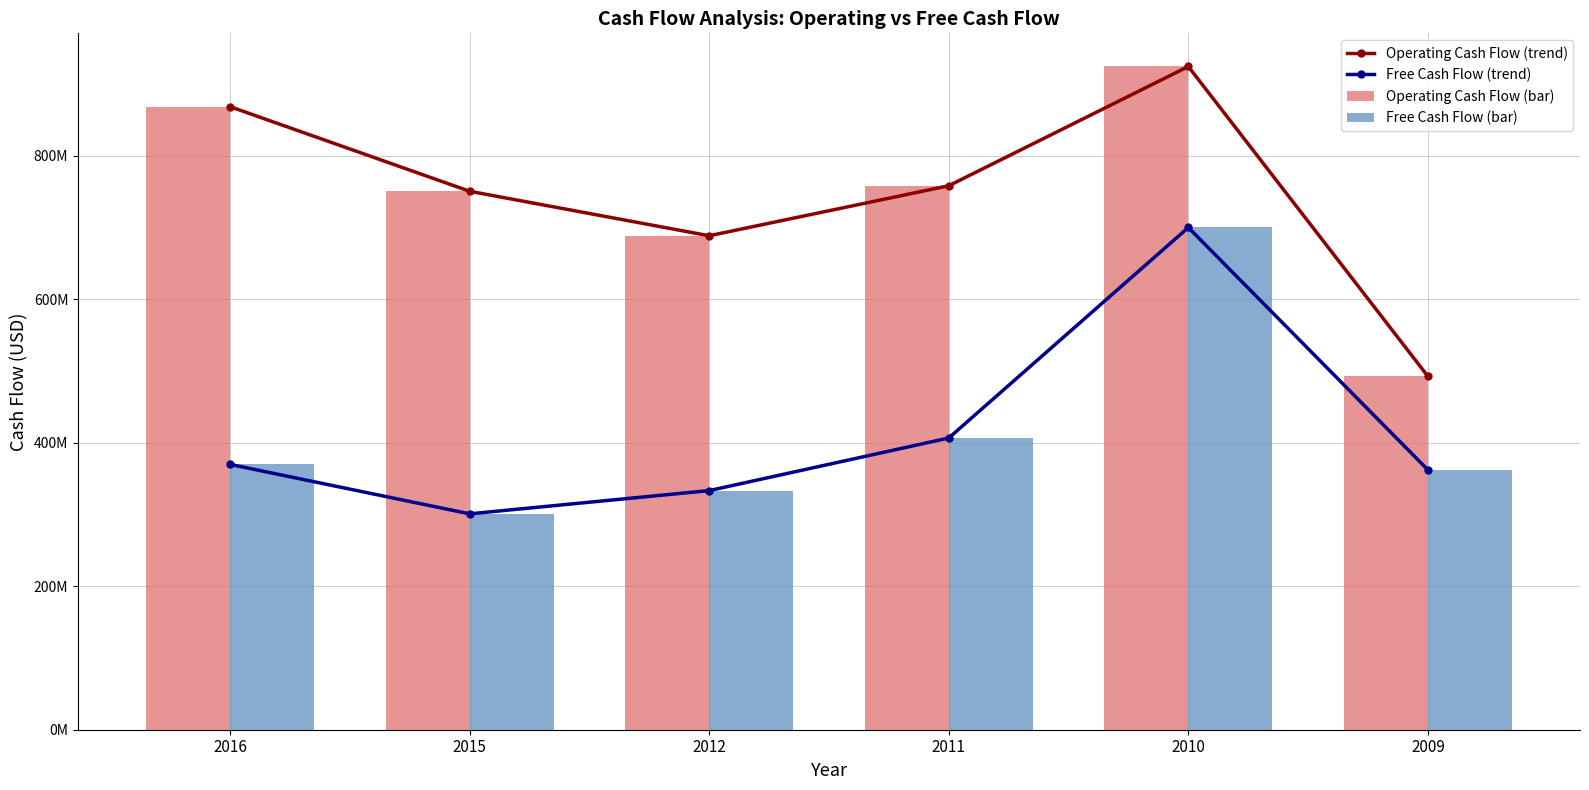

What is the smallest value displayed?

300900000